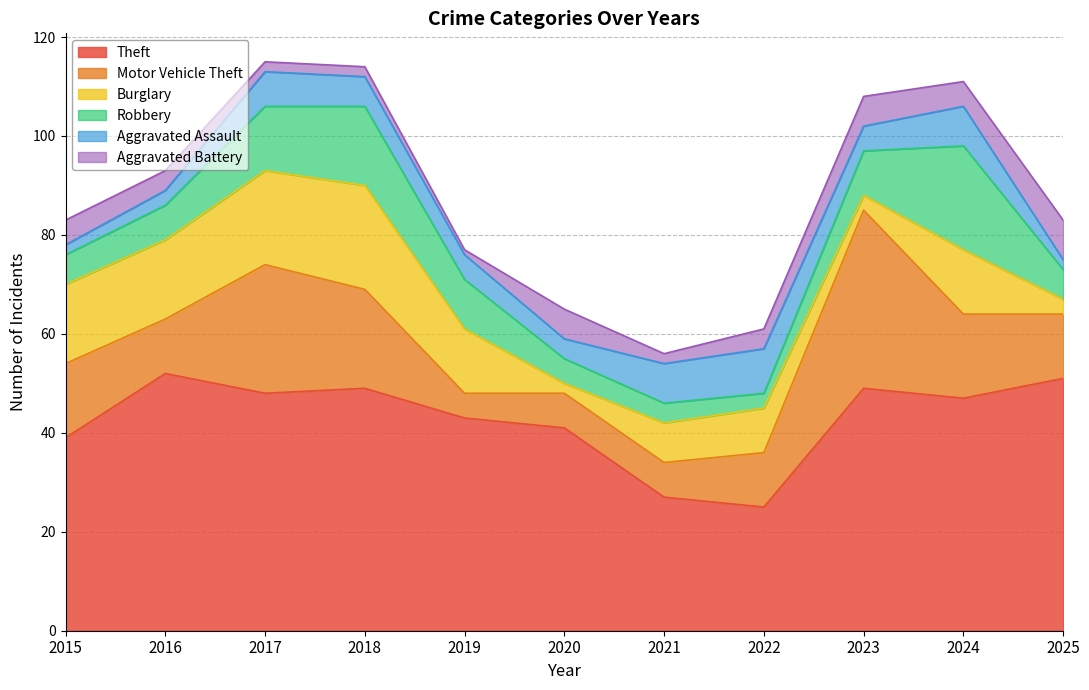

Which series has the widest spread of values?

Motor Vehicle Theft